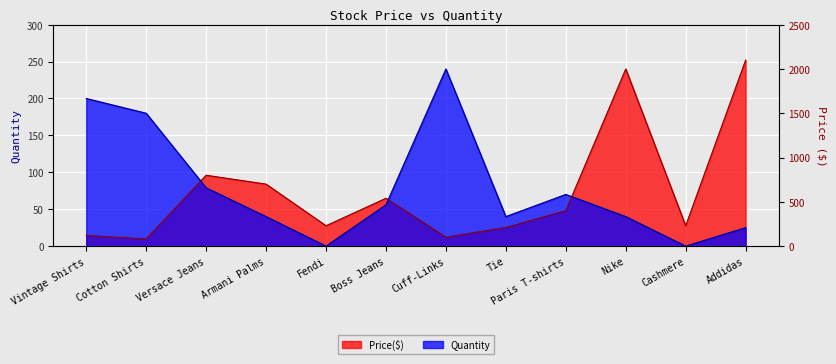

True or false: Price($) and Quantity cross at least once.

True